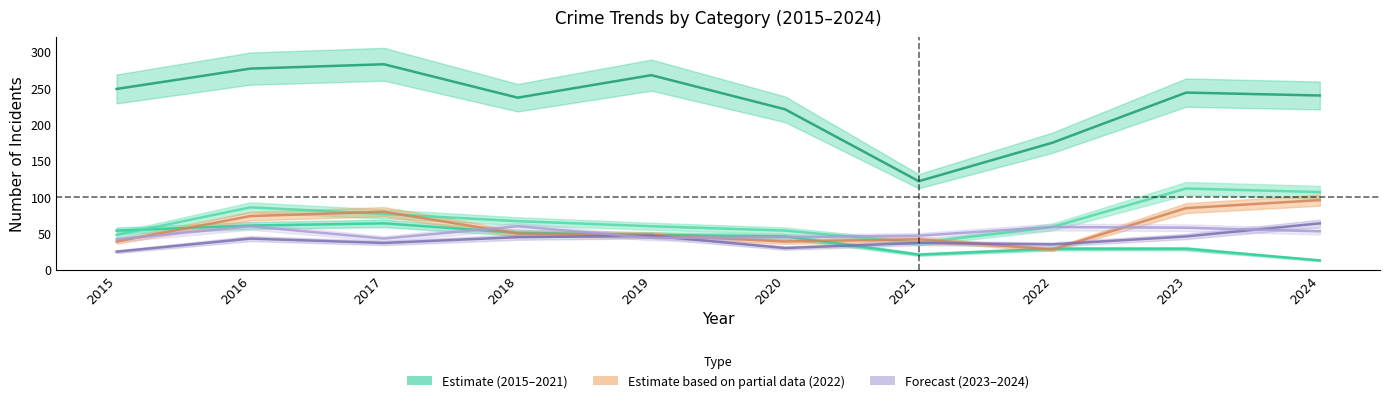

Does the chart display data point markers on the line(s)?

No